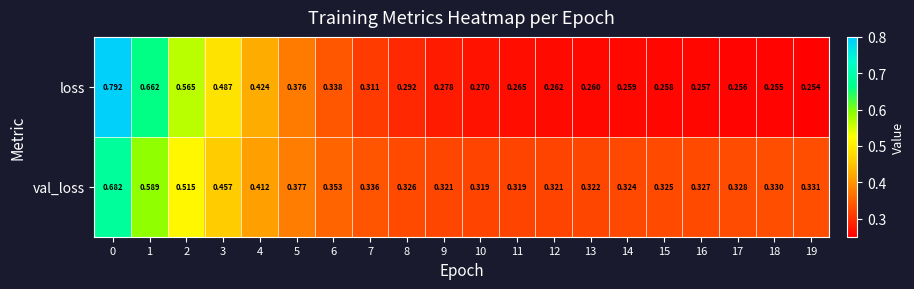

At 15, list the series in order from largest to smallest.

val_loss, loss